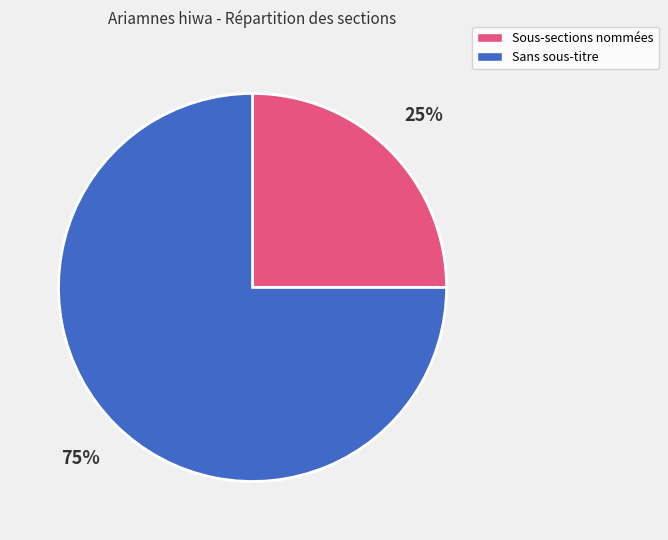

Does any single category account for the majority?

Yes